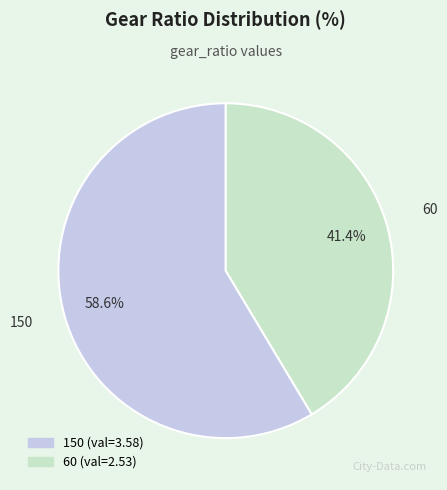

How much of the chart is everything except 60?

58.6%